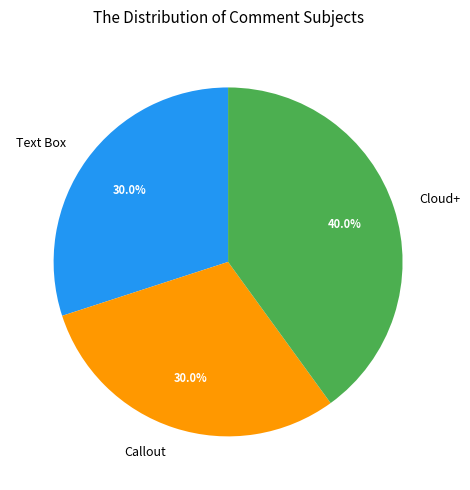

The Text Box slice represents 37% of the pie. True or false?

False